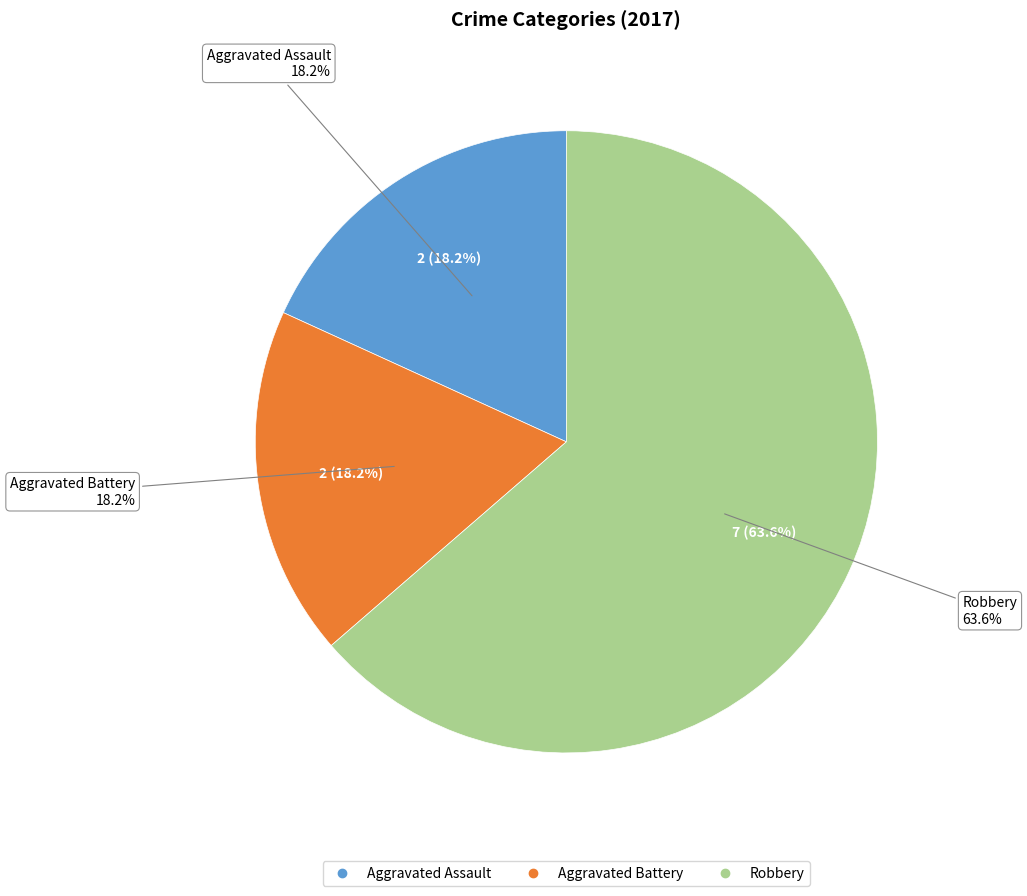

Is it true that Aggravated Assault is 9% of the pie?

False